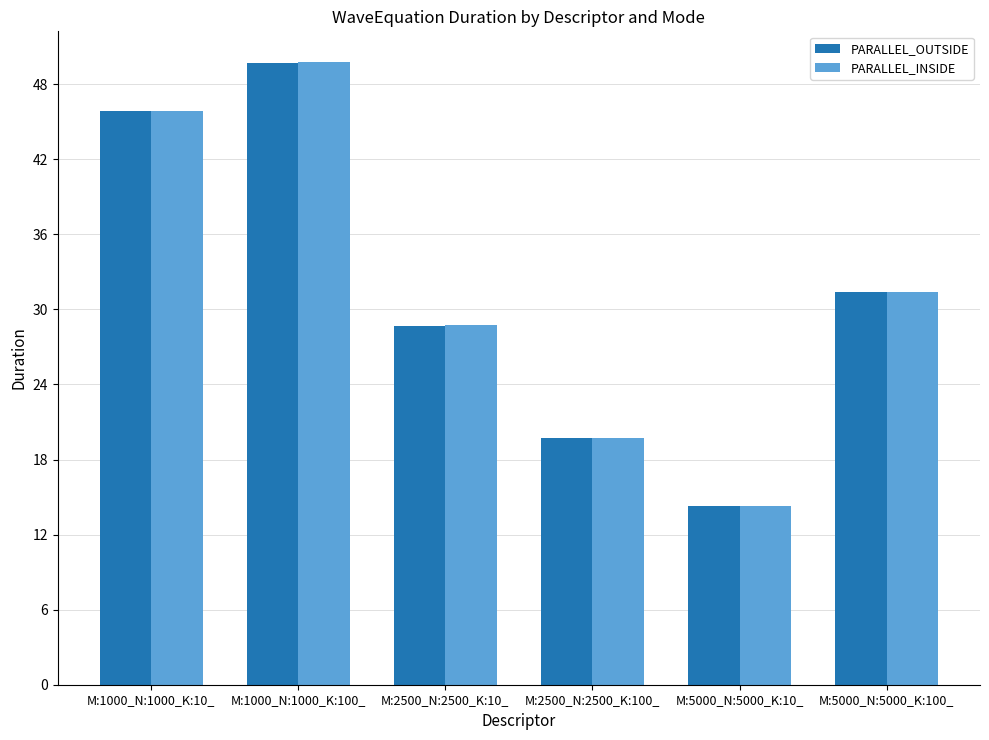

Reading left to right, transcribe all the data shown in this chart.

PARALLEL_OUTSIDE: 45.8	49.7	28.7	19.7	14.3	31.4
PARALLEL_INSIDE: 45.9	49.7	28.7	19.7	14.3	31.4